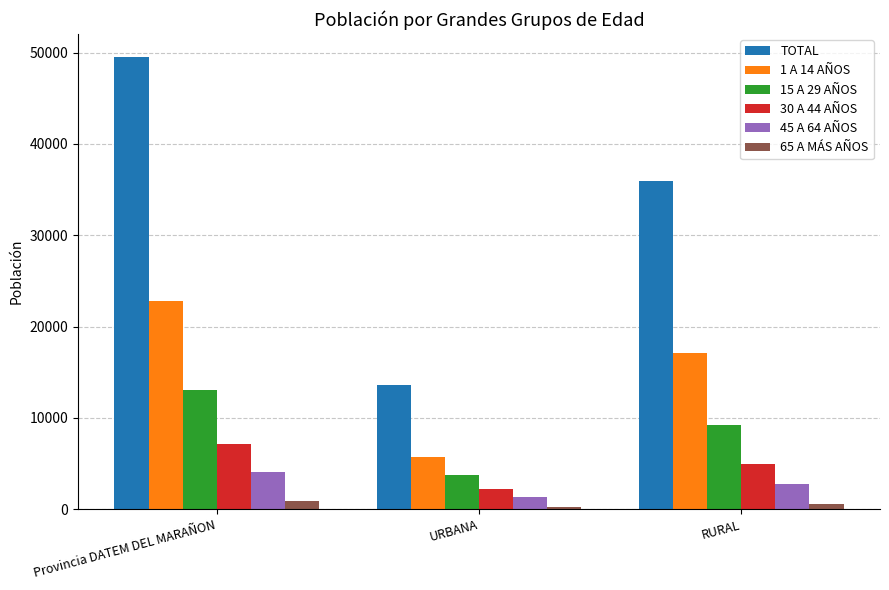

What is the total value across all series at URBANA?

26788